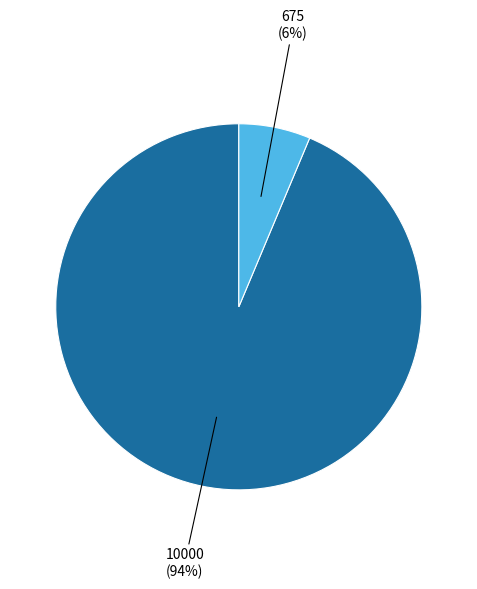

Does any single category account for the majority?

Yes